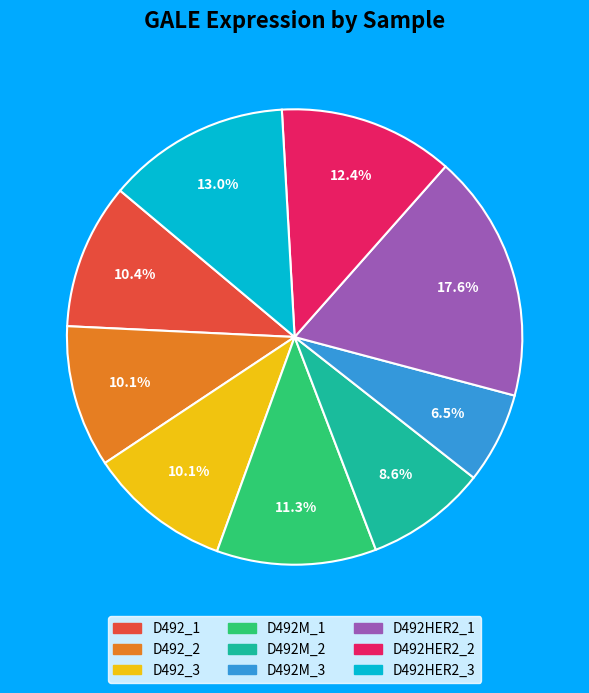

To the nearest percent, what is the combined percentage of D492M_1 and D492M_3?

18%